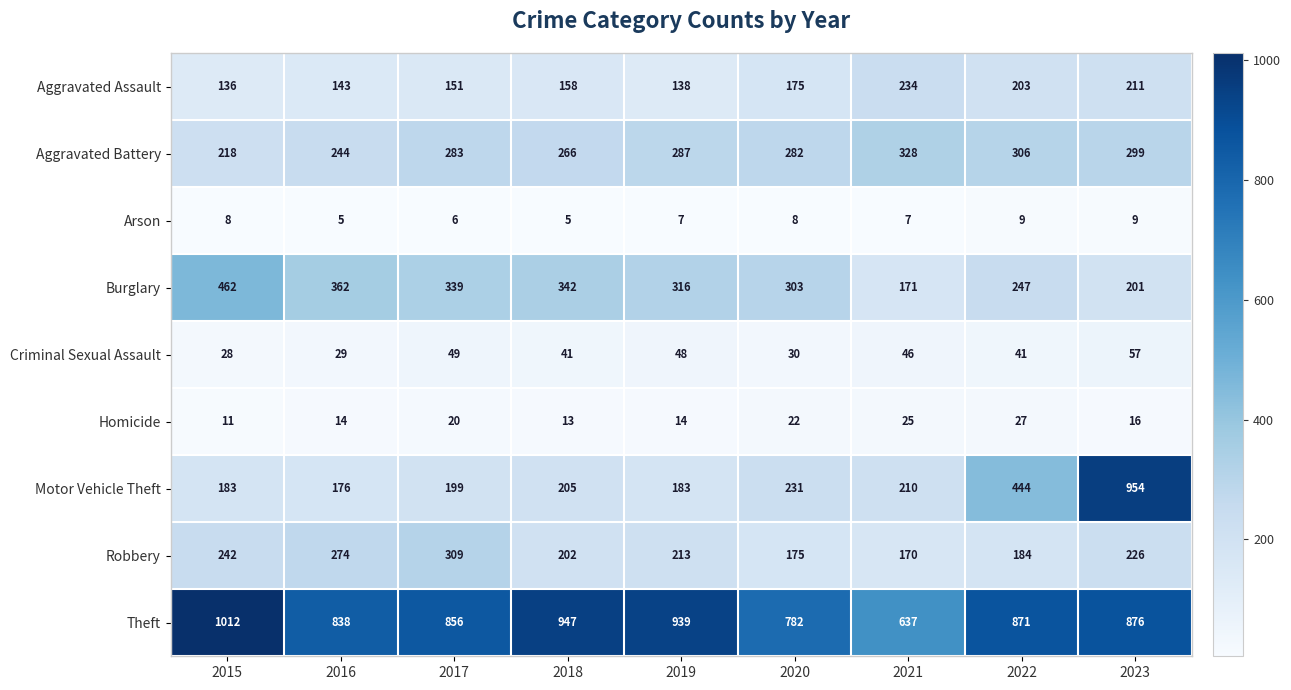

List the series in order of their peak value, lowest first.

Arson, Homicide, Criminal Sexual Assault, Aggravated Assault, Robbery, Aggravated Battery, Burglary, Motor Vehicle Theft, Theft